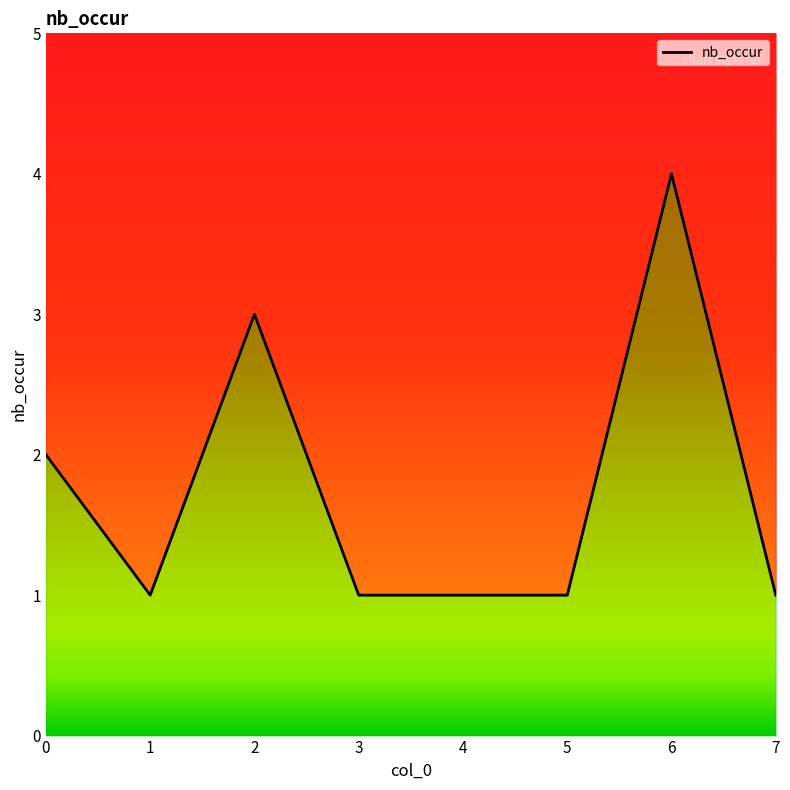

Approximately how many times larger is the value at 4 compared to 2?

0.3